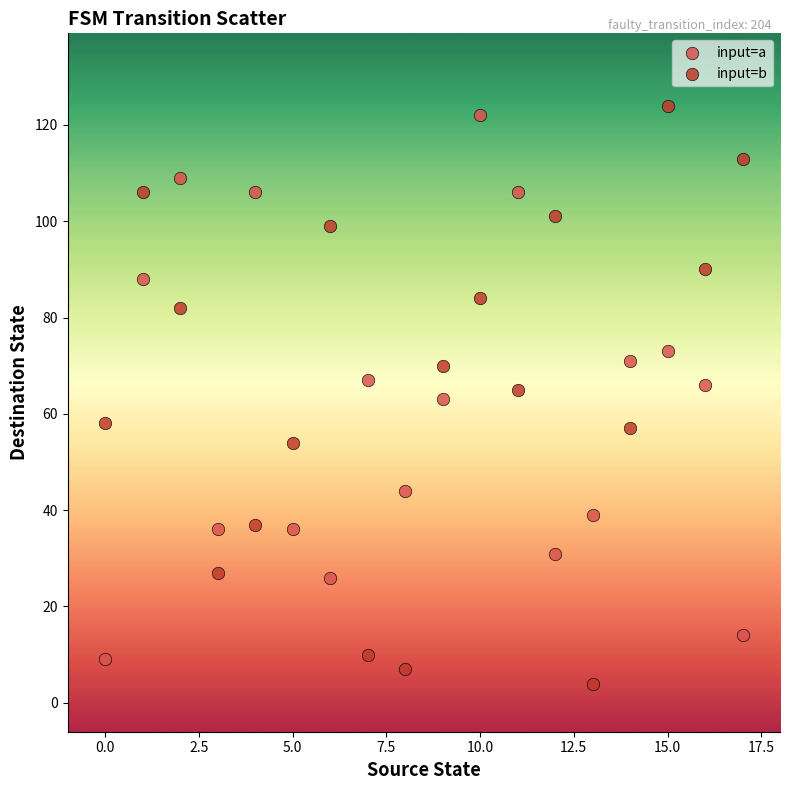

Which series has the largest Y range (max minus min)?

input=b